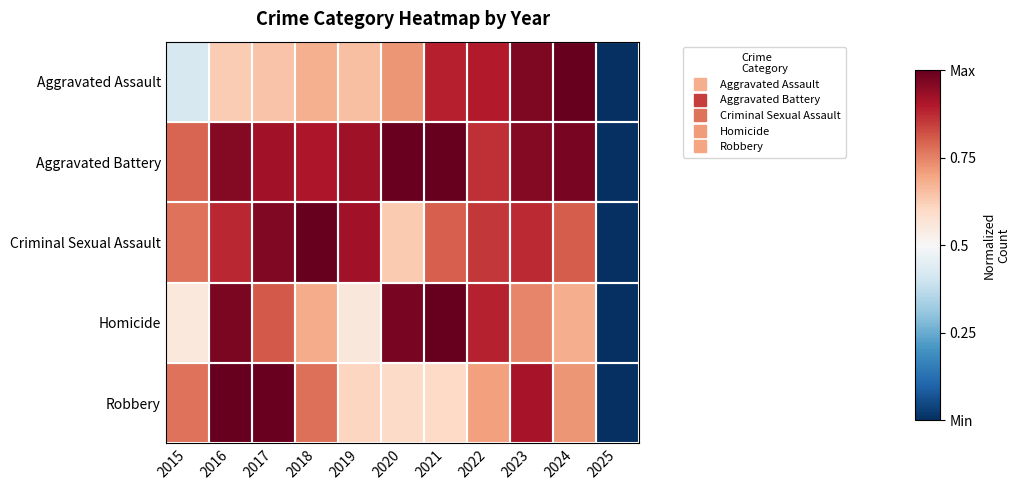

Reading left to right, list all the values displayed in this chart.

Aggravated Assault: 2015=0.4	2016=0.6	2017=0.6	2018=0.7	2019=0.7	2020=0.7	2021=0.9	2022=0.9	2023=1.0	2024=1.0	2025=0.0
Aggravated Battery: 2015=0.8	2016=1.0	2017=0.9	2018=0.9	2019=0.9	2020=1.0	2021=1.0	2022=0.9	2023=1.0	2024=1.0	2025=0.0
Criminal Sexual Assault: 2015=0.8	2016=0.9	2017=1.0	2018=1.0	2019=0.9	2020=0.6	2021=0.8	2022=0.9	2023=0.9	2024=0.8	2025=0.0
Homicide: 2015=0.6	2016=1.0	2017=0.8	2018=0.7	2019=0.6	2020=1.0	2021=1.0	2022=0.9	2023=0.7	2024=0.7	2025=0.0
Robbery: 2015=0.8	2016=1.0	2017=1.0	2018=0.8	2019=0.6	2020=0.6	2021=0.6	2022=0.7	2023=0.9	2024=0.7	2025=0.0